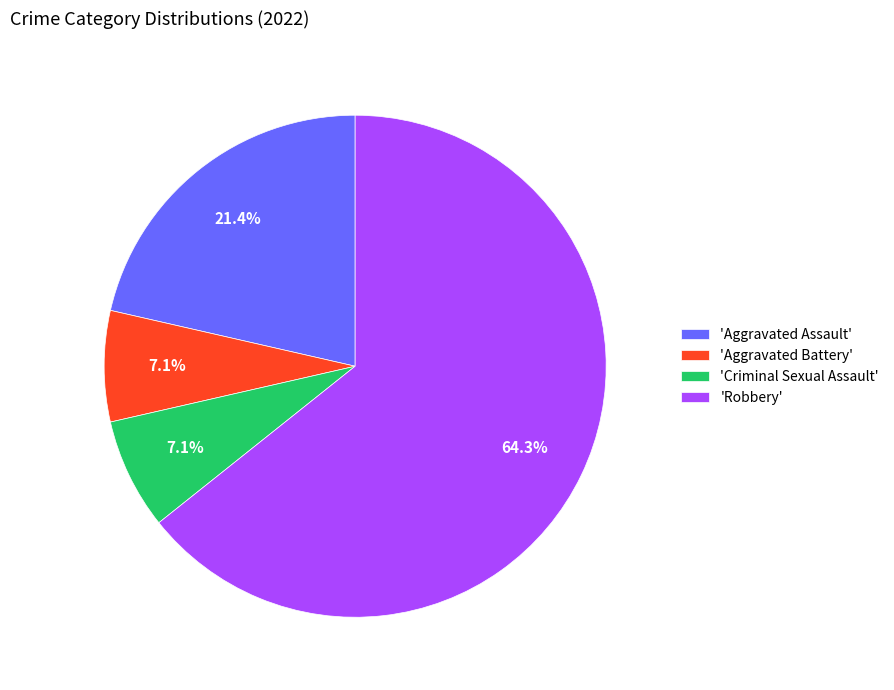

Approximately how many times larger is the value at 'Criminal Sexual Assault' compared to 'Aggravated Battery'?

1.0